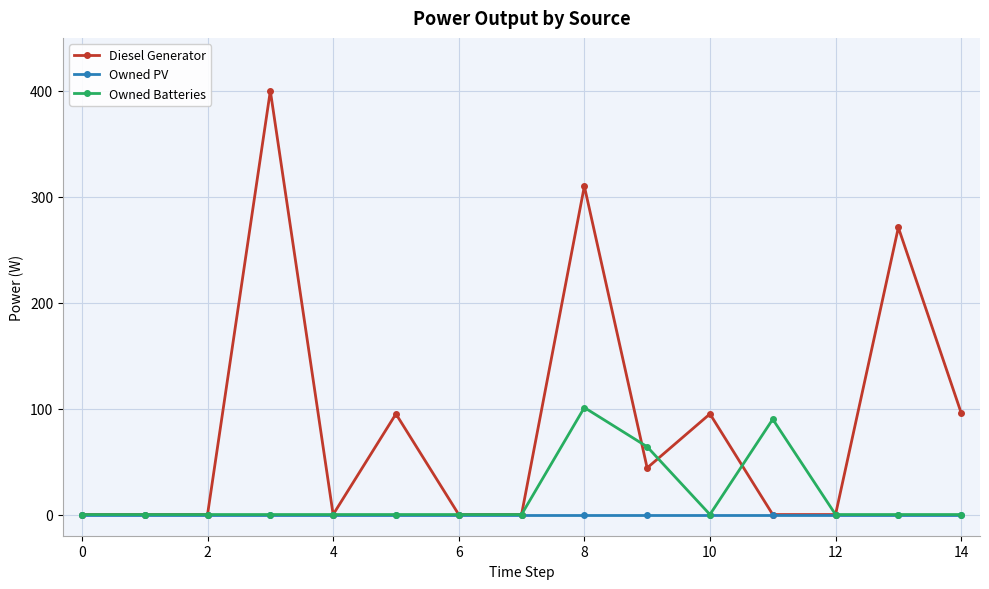

How many lines are shown in the chart?

3